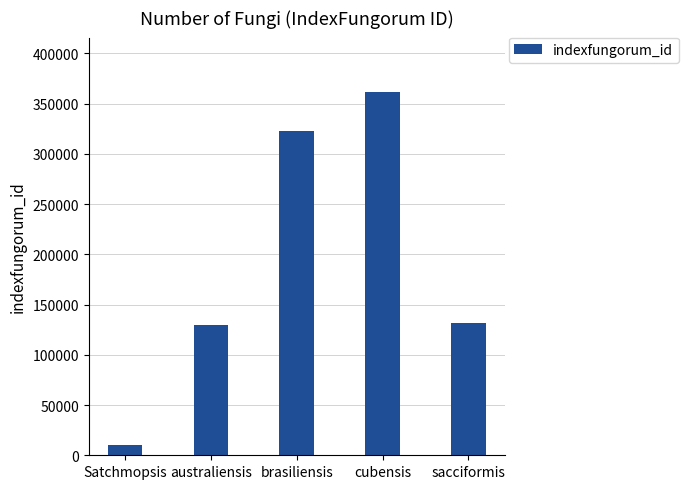

True or false: the data shows 489573 at cubensis.

False